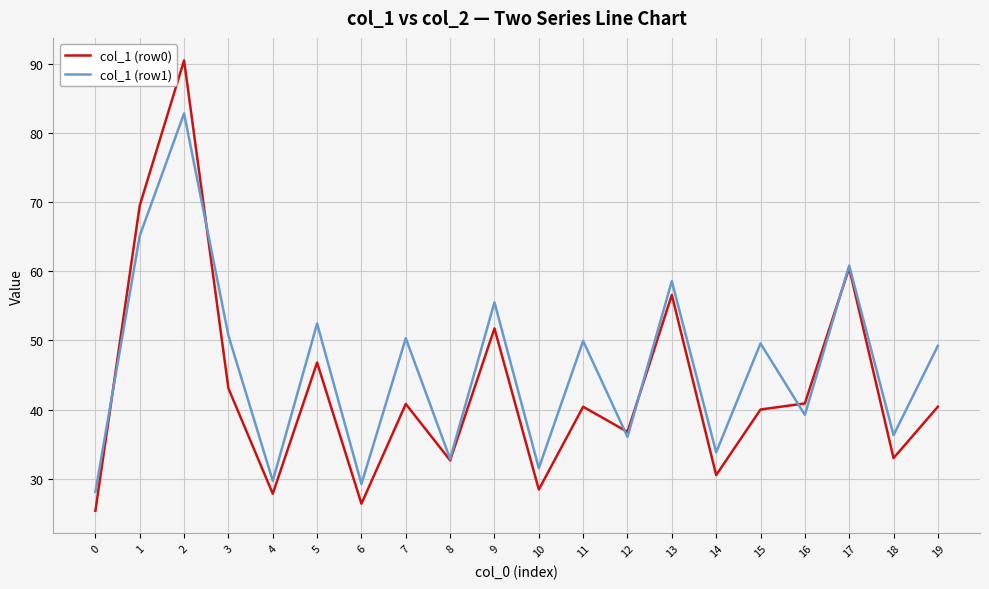

The col_1 (row0) series shows 44.7 at 6. True or false?

False